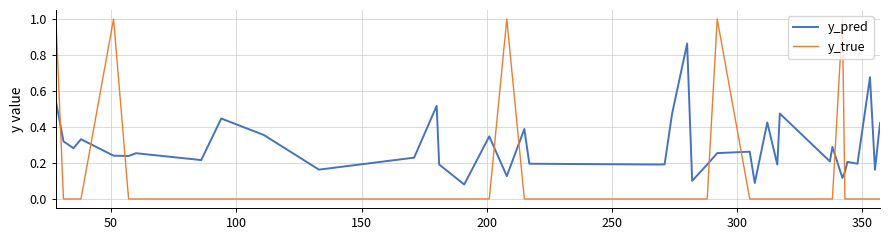

List the series in order of their overall mean, lowest first.

y_true, y_pred